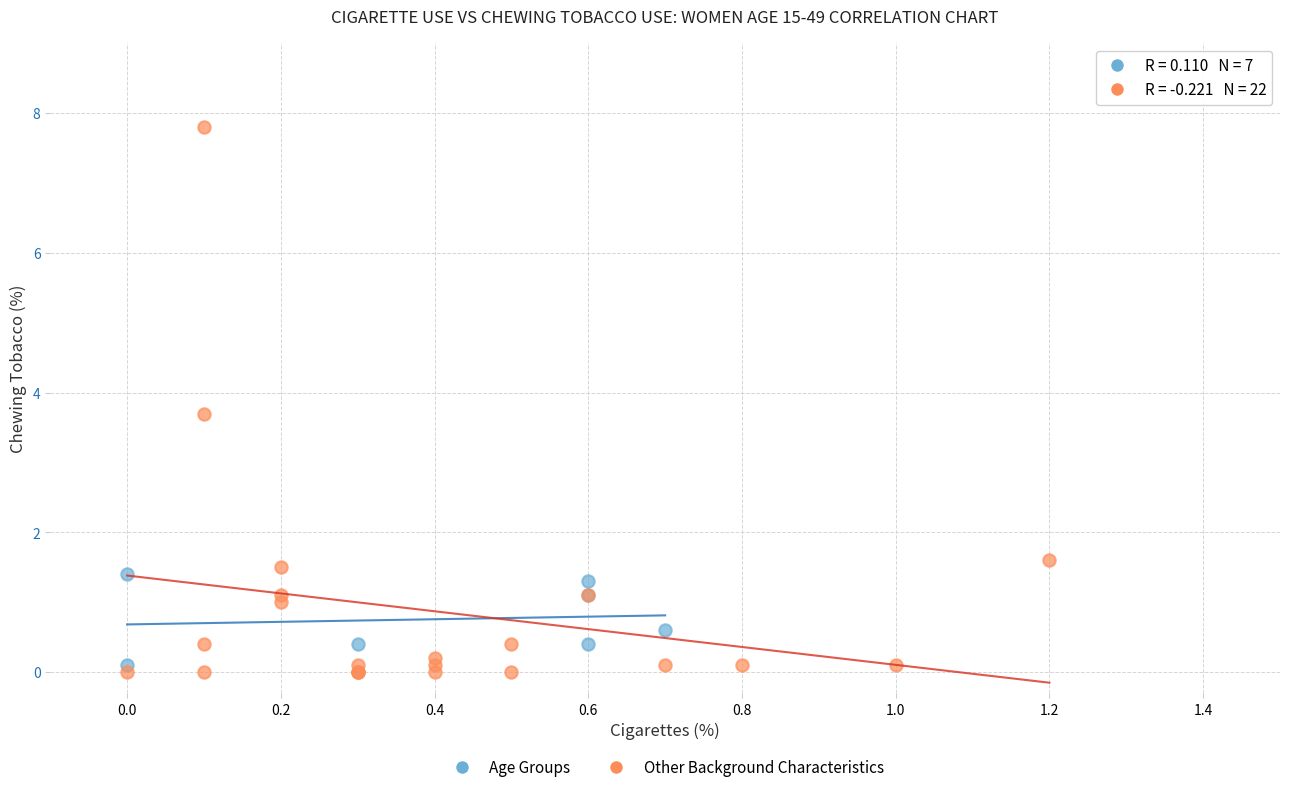

Which series reaches the minimum Y coordinate?

Other Background Characteristics